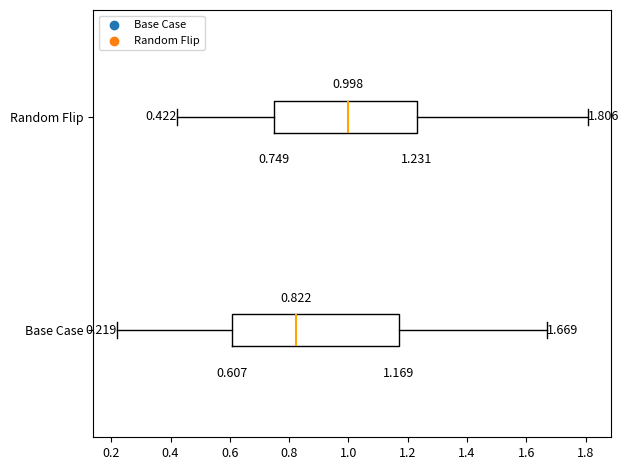

Comparing the boxes themselves (not the whiskers), which one is the widest?

Base Case